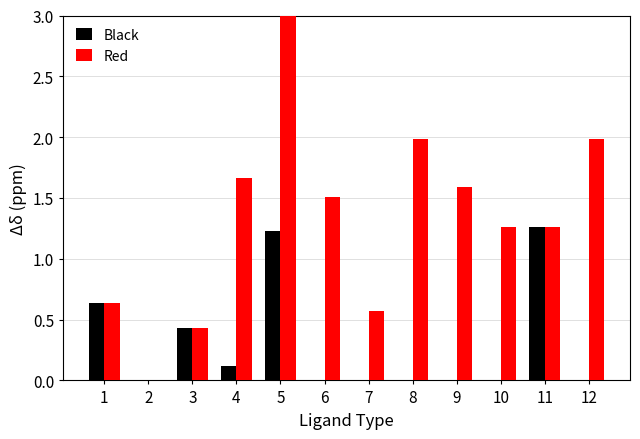

Between 2 and 7, which series saw the biggest shift?

Red